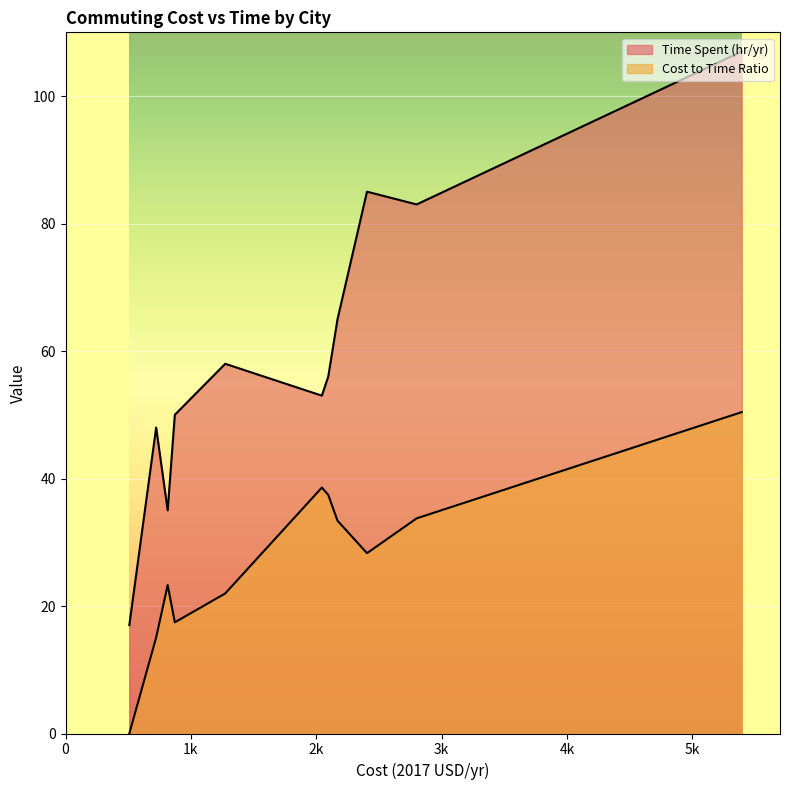

Which series has the largest total across all categories?

Time Spent (hr/yr)